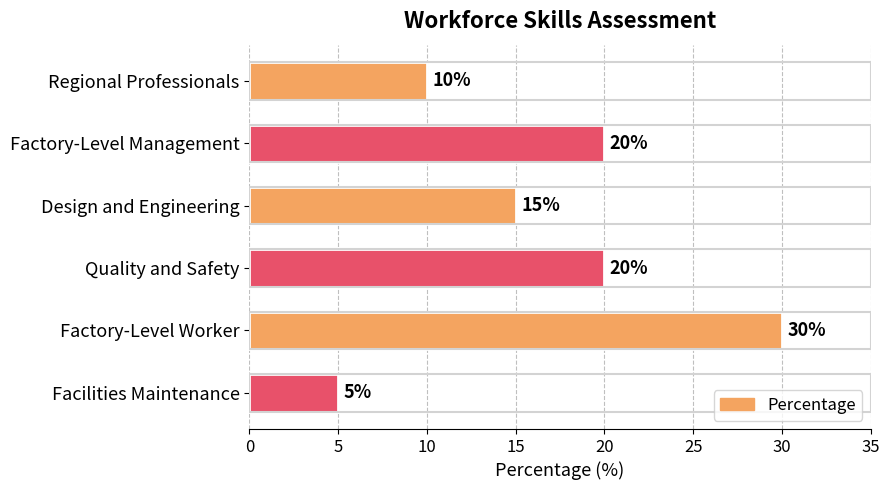

Reading top to bottom, list all the values displayed in this chart.

Regional Professionals=10	Factory-Level Management=20	Design and Engineering=15	Quality and Safety=20	Factory-Level Worker=30	Facilities Maintenance=5